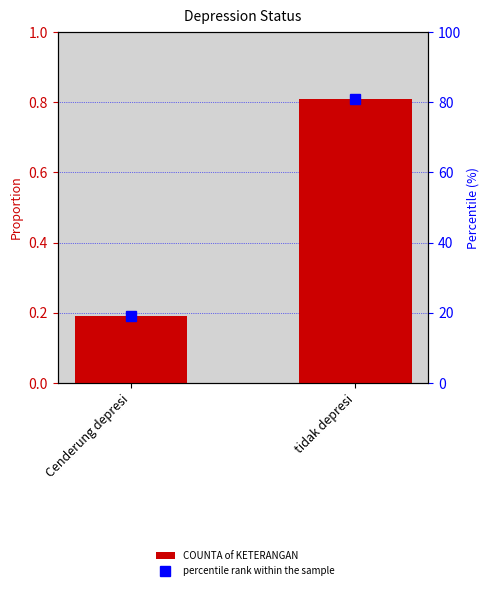

What is the spread (max minus min) of values at tidak depresi?

80.1